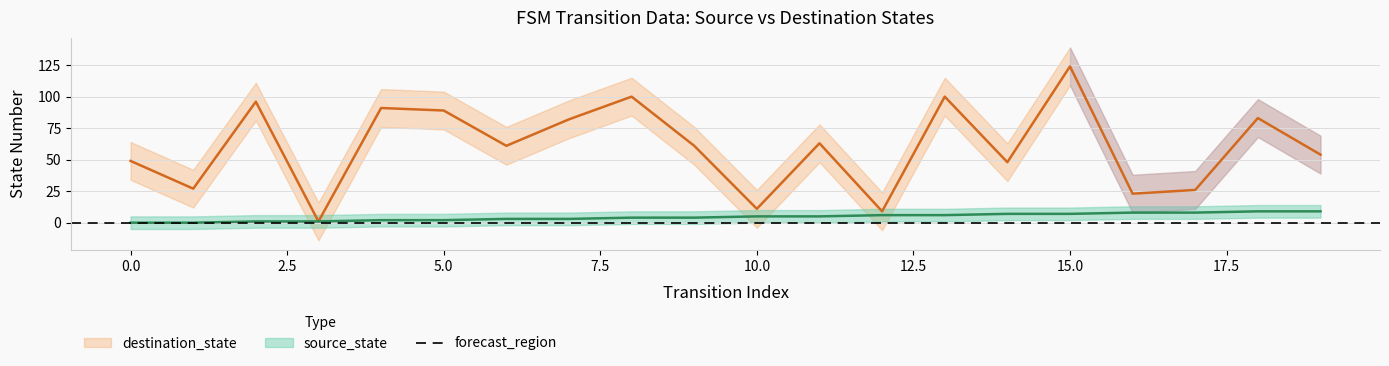

What is the difference between the destination_state values at 10 and 19?

43